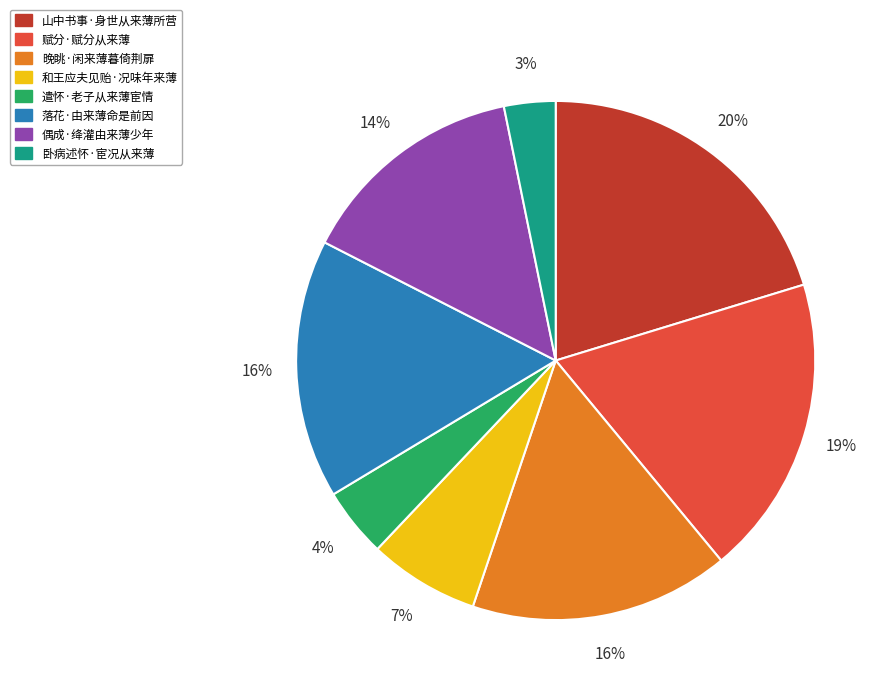

How many segments does this pie chart have?

8